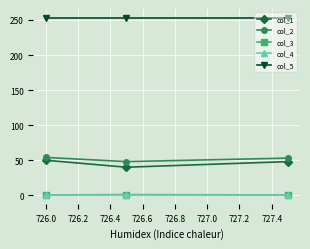

Which series has the largest total across all categories?

col_5